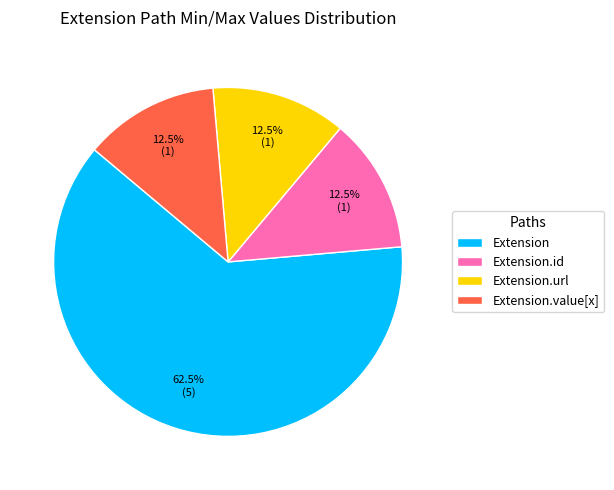

What is the ratio of the value at Extension.url to the value at Extension.id?

1.0